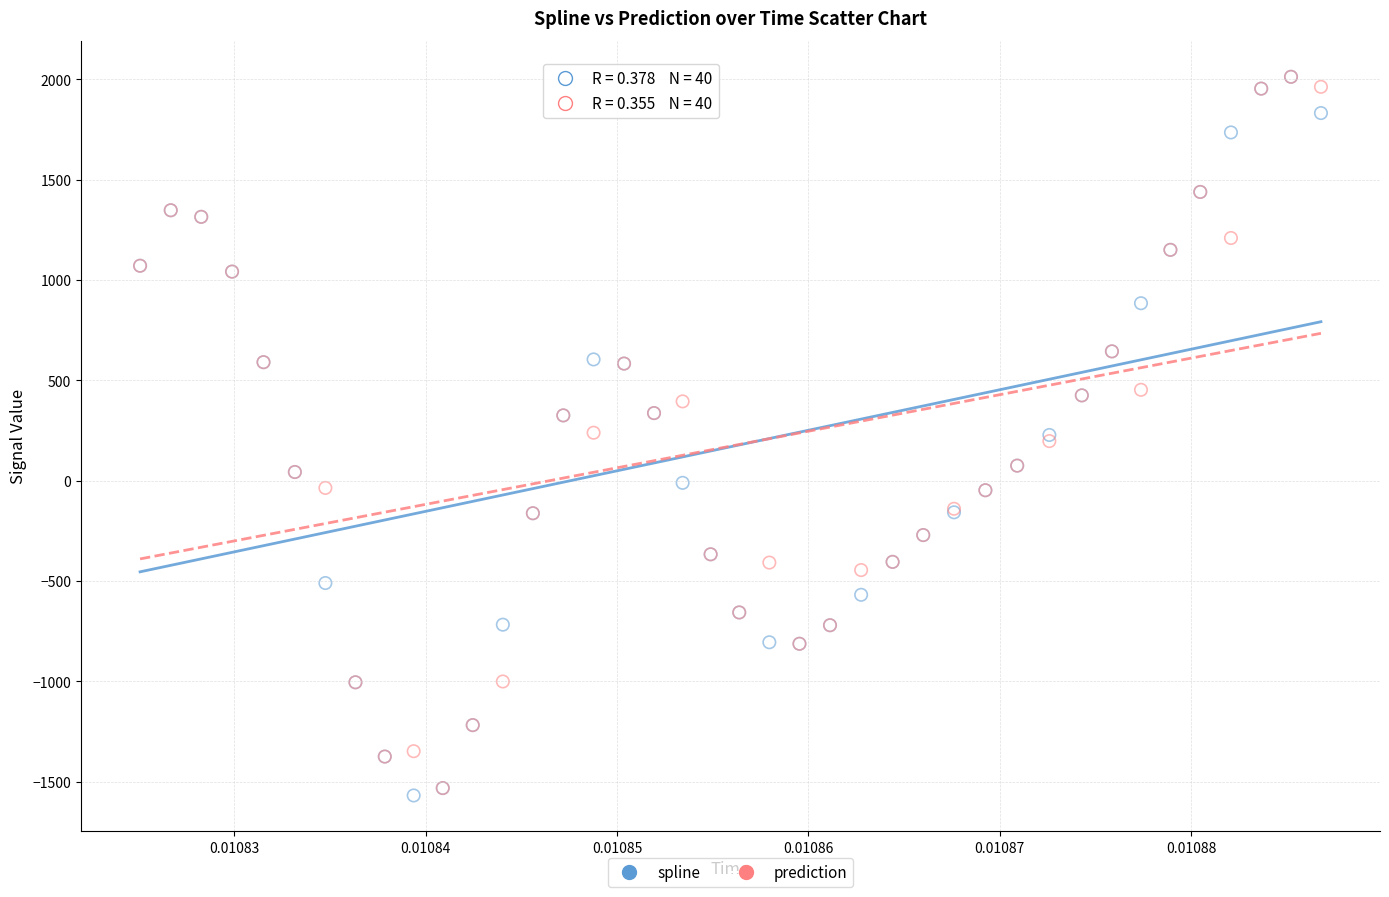

What are all the series names shown in the legend?

spline, prediction